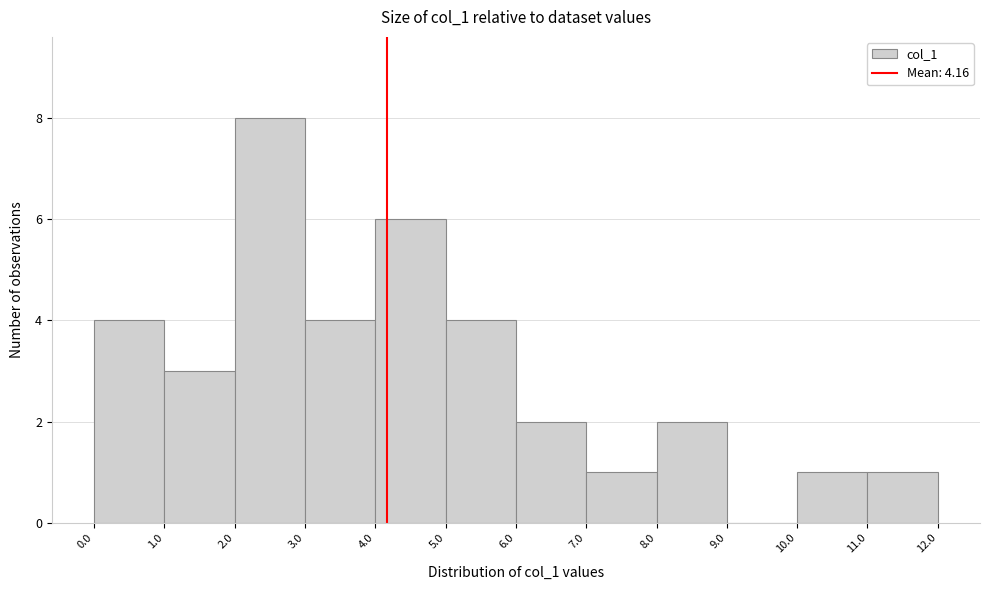

What is the height of the bar covering 5.0 to 6.0 on the x-axis? The values are not printed on the chart, so give them approximately, as read against the axis.

4